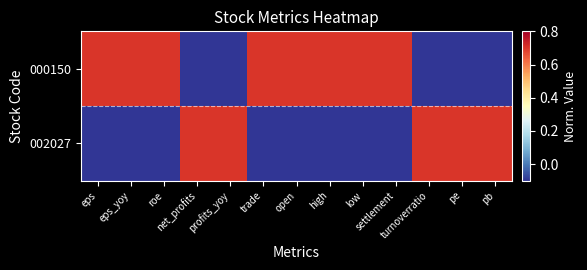

Rank the series by their average value, from highest to lowest.

000150, 002027